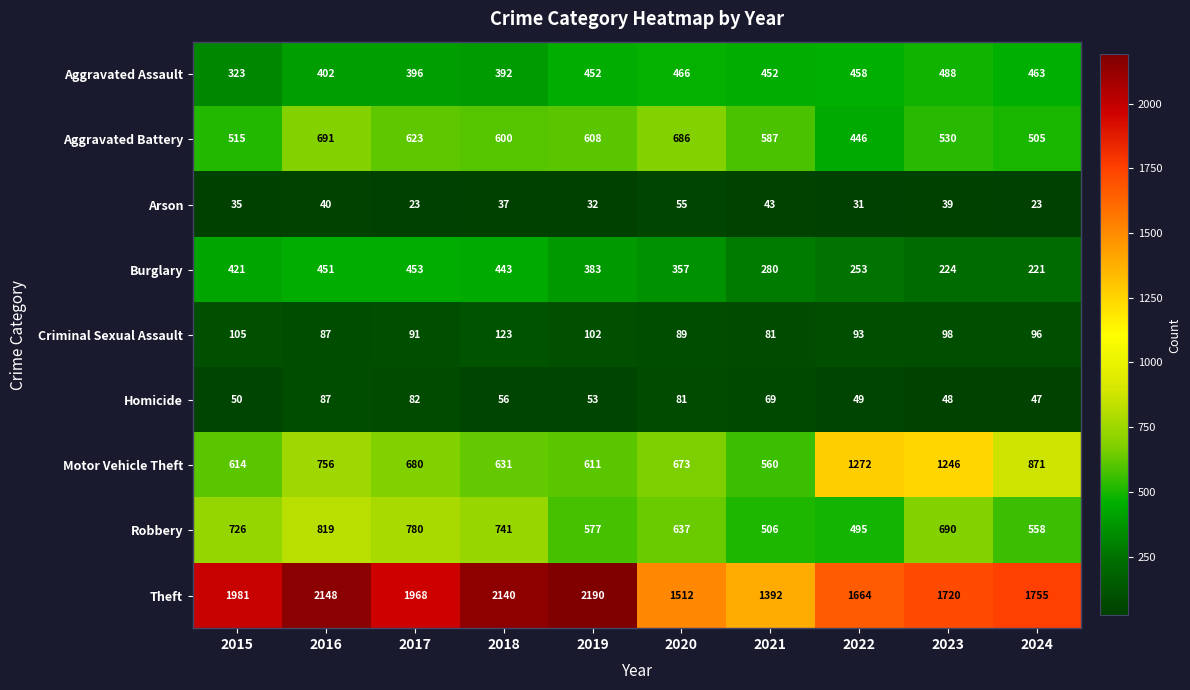

Rank the series at 2021 from highest to lowest value.

Theft, Aggravated Battery, Motor Vehicle Theft, Robbery, Aggravated Assault, Burglary, Criminal Sexual Assault, Homicide, Arson